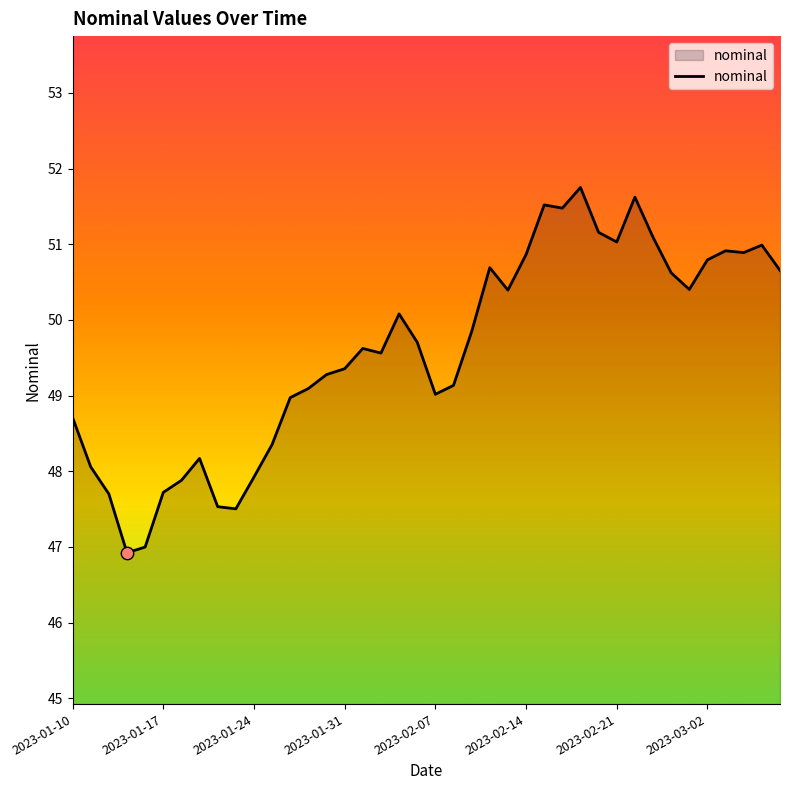

What is the minimum value shown in the chart?

46.9